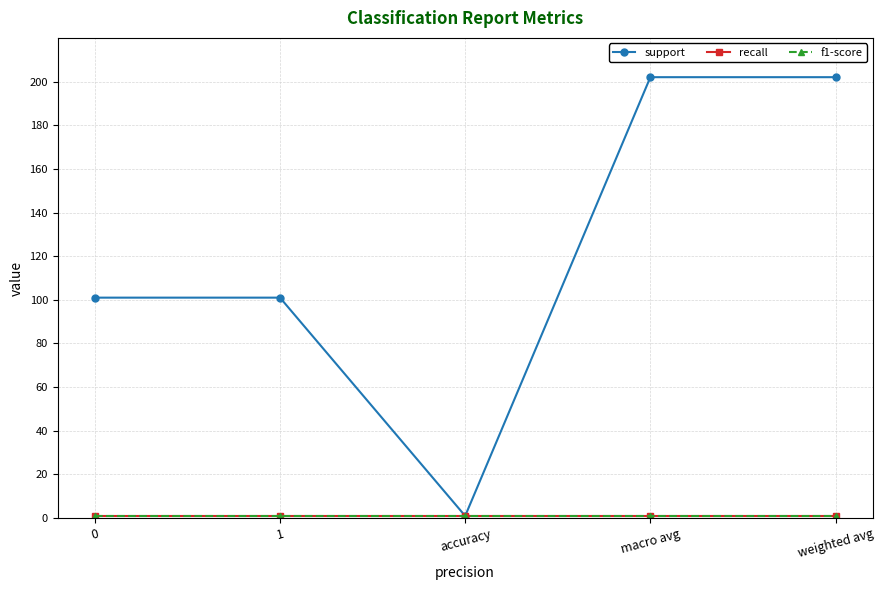

True or false: f1-score and recall intersect in this chart.

False